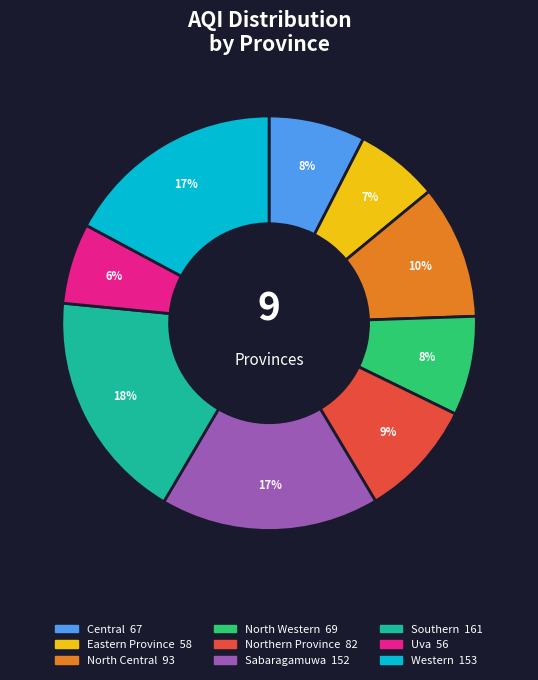

To the nearest percent, what portion does Southern represent?

18%